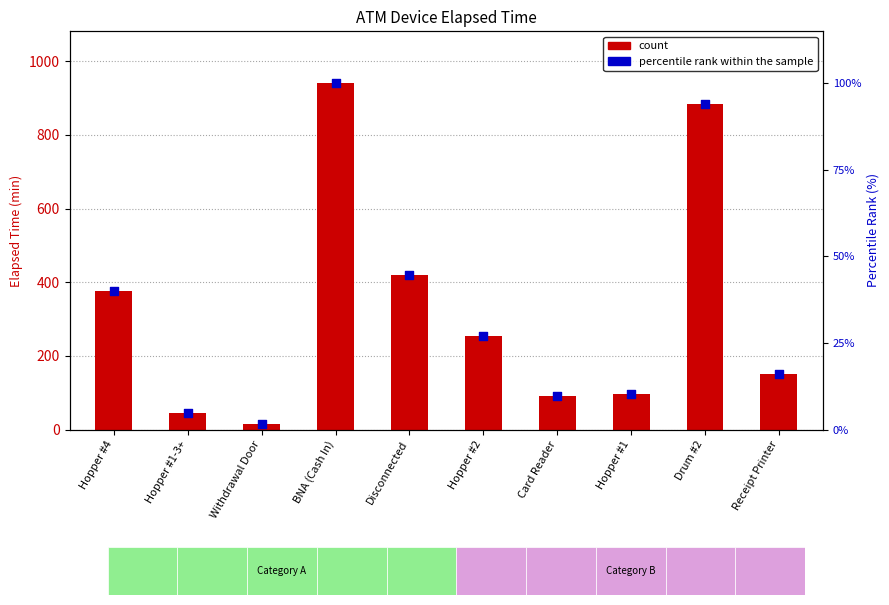

Which series reaches the maximum Y coordinate?

count